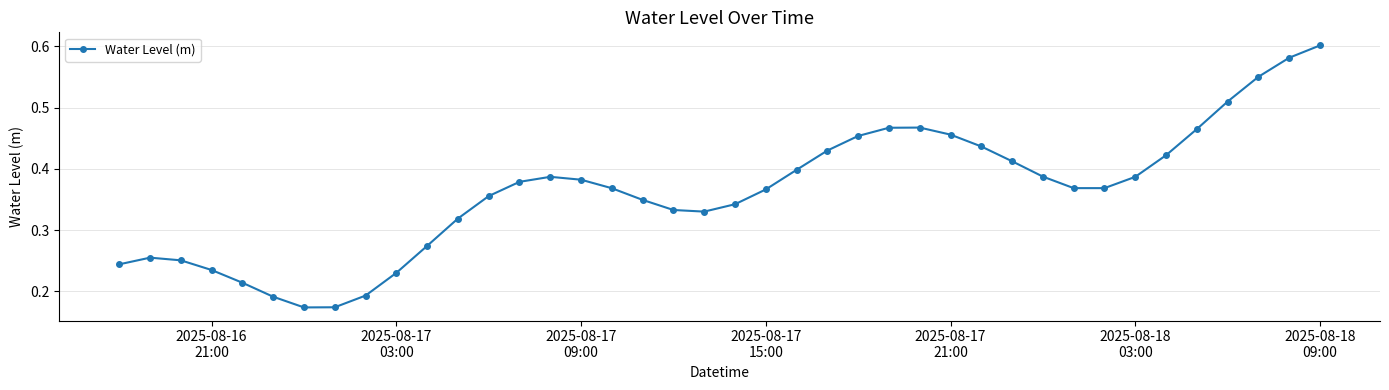

True or false: the data has more than 1 interior local peaks.

True